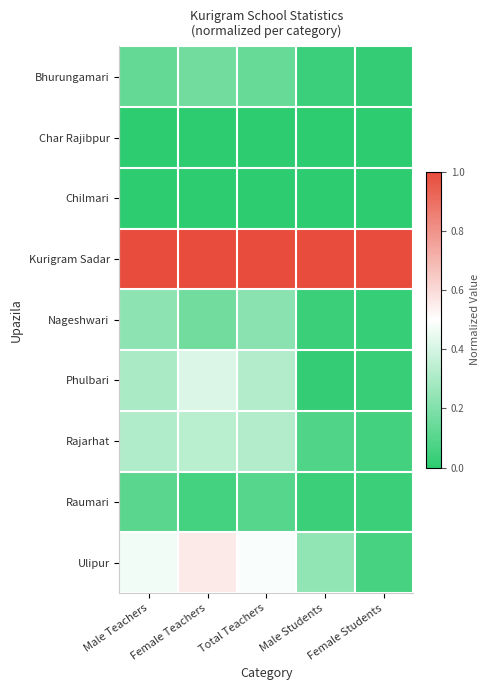

Reading left to right, transcribe all the data shown in this chart.

Bhurungamari: Male Teachers=0.1	Female Teachers=0.2	Total Teachers=0.1	Male Students=0.0	Female Students=0.0
Char Rajibpur: Male Teachers=0.0	Female Teachers=0.0	Total Teachers=0.0	Male Students=0.0	Female Students=0.0
Chilmari: Male Teachers=0.0	Female Teachers=0.0	Total Teachers=0.0	Male Students=0.0	Female Students=0.0
Kurigram Sadar: Male Teachers=1.0	Female Teachers=1.0	Total Teachers=1.0	Male Students=1.0	Female Students=1.0
Nageshwari: Male Teachers=0.2	Female Teachers=0.2	Total Teachers=0.2	Male Students=0.0	Female Students=0.0
Phulbari: Male Teachers=0.3	Female Teachers=0.4	Total Teachers=0.3	Male Students=0.0	Female Students=0.0
Rajarhat: Male Teachers=0.3	Female Teachers=0.3	Total Teachers=0.3	Male Students=0.1	Female Students=0.1
Raumari: Male Teachers=0.1	Female Teachers=0.1	Total Teachers=0.1	Male Students=0.0	Female Students=0.0
Ulipur: Male Teachers=0.5	Female Teachers=0.6	Total Teachers=0.5	Male Students=0.2	Female Students=0.1